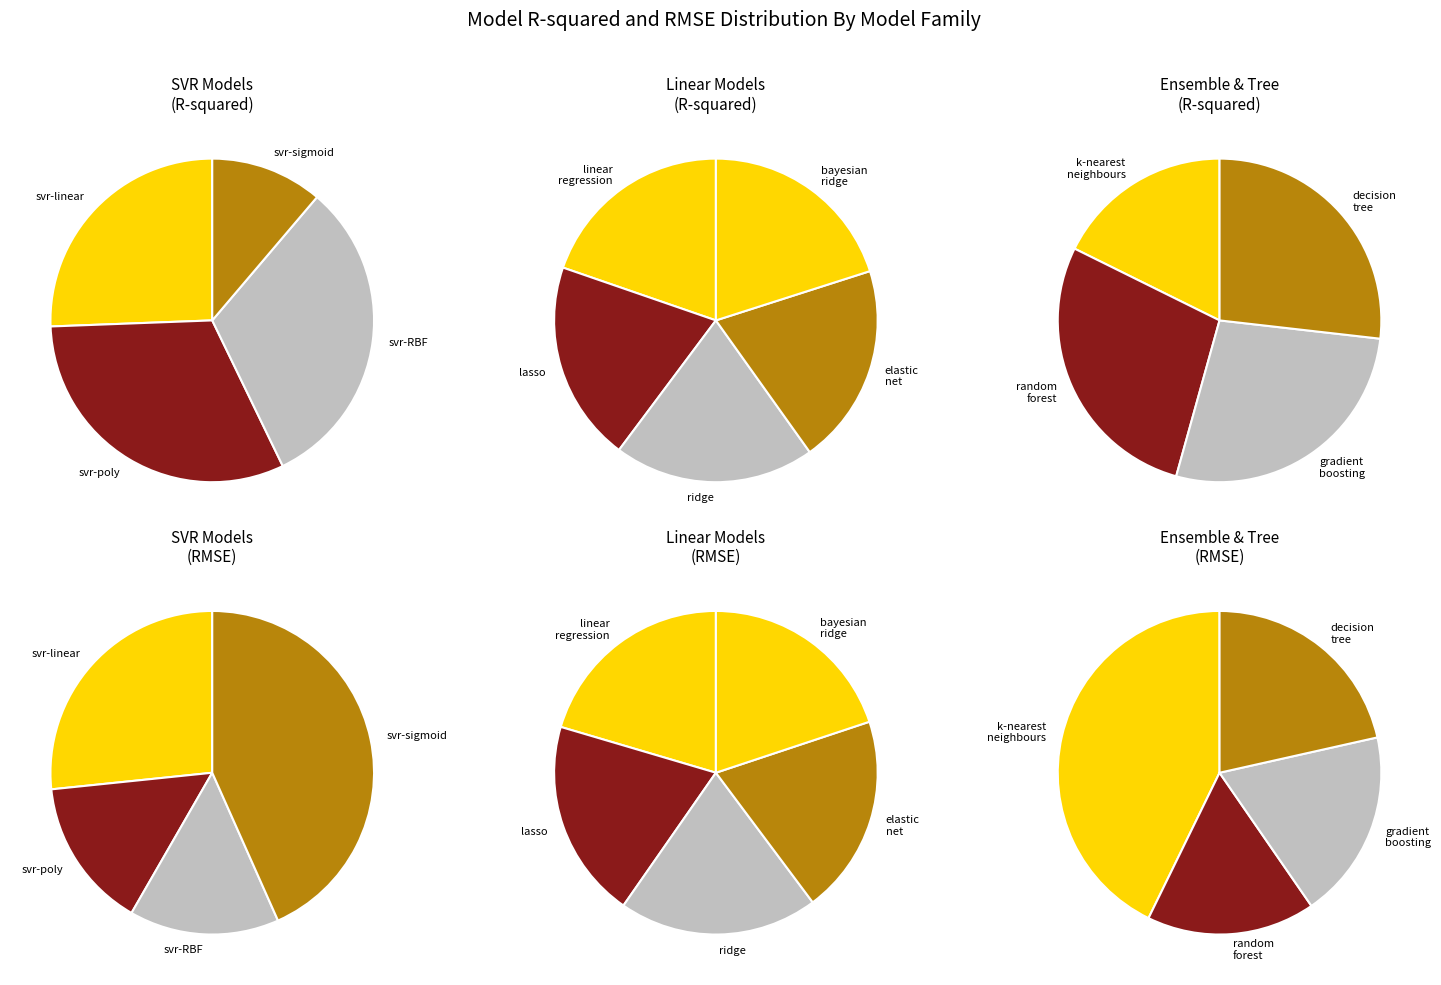

Rank the series by their average value, from highest to lowest.

rmse, r_squared